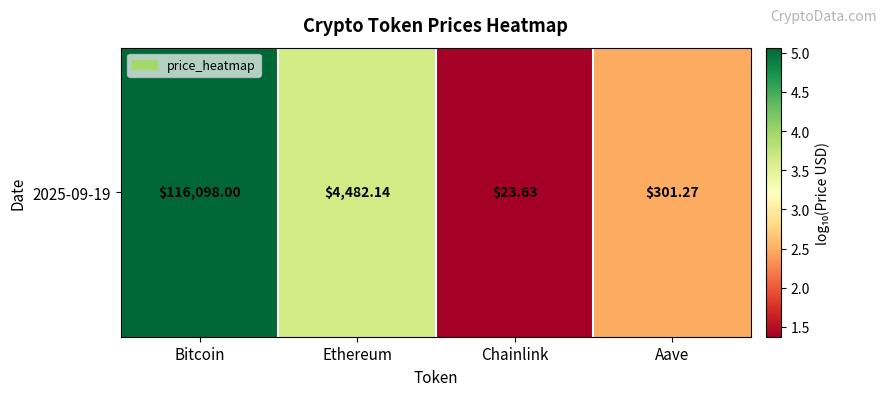

Rank the categories by value from highest to lowest.

Bitcoin, Ethereum, Aave, Chainlink